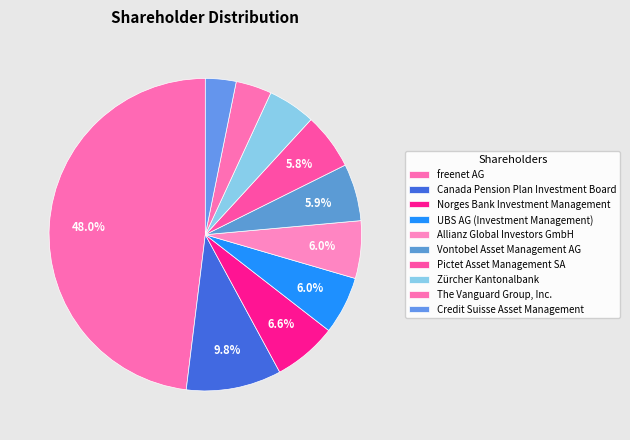

Approximately how many times larger is the value at Norges Bank Investment Management compared to UBS AG (Investment Management)?

1.1